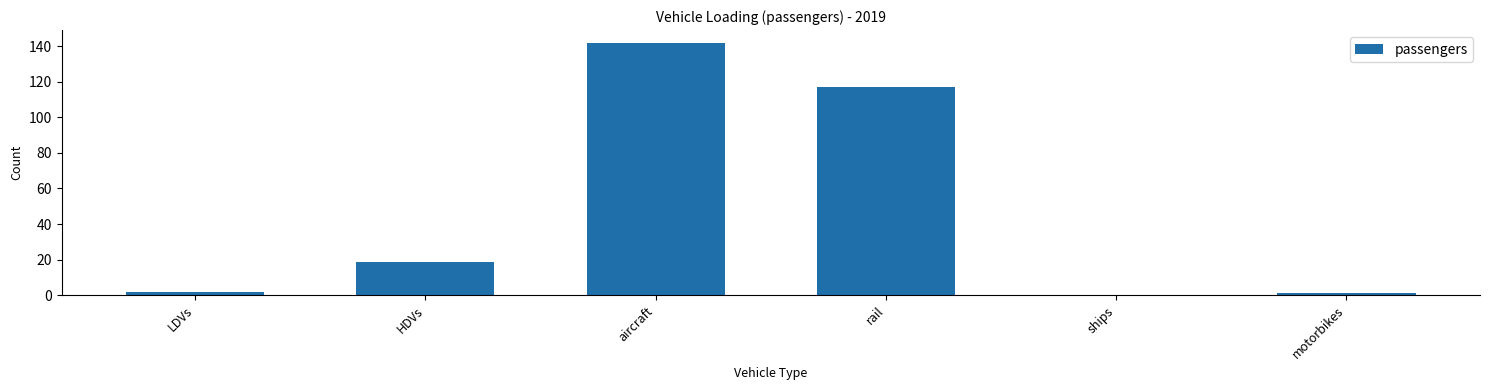

What value does the data have at rail?

116.8